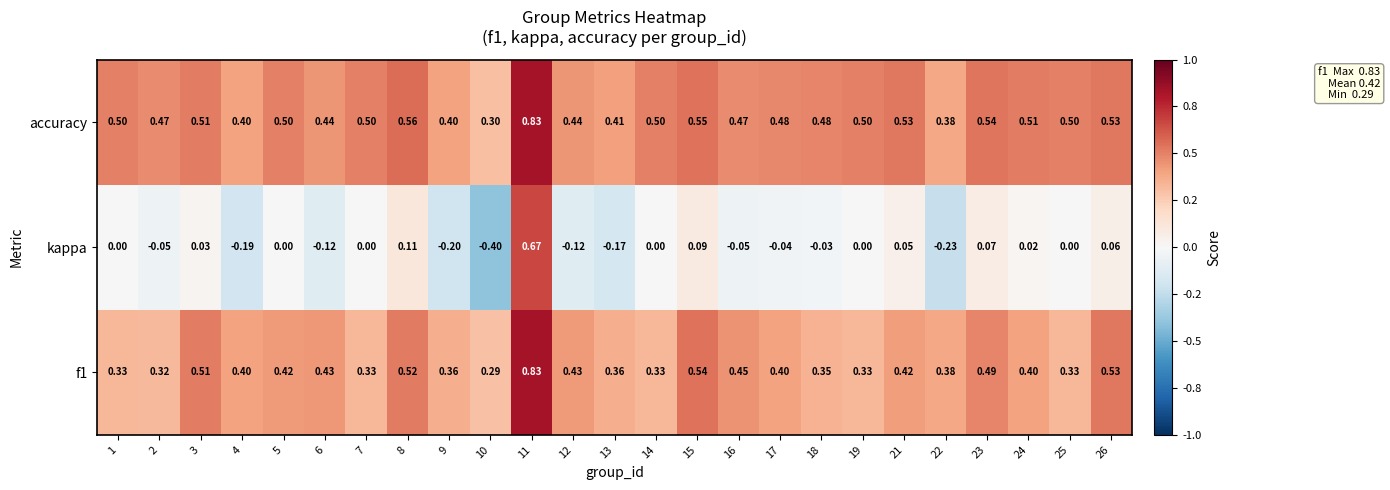

Which series has the largest total across all categories?

accuracy